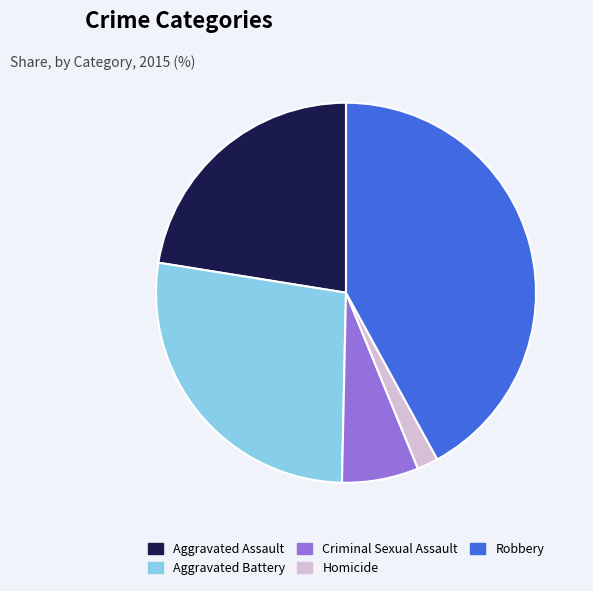

Is the sum of Aggravated Battery and Homicide greater than half?

No